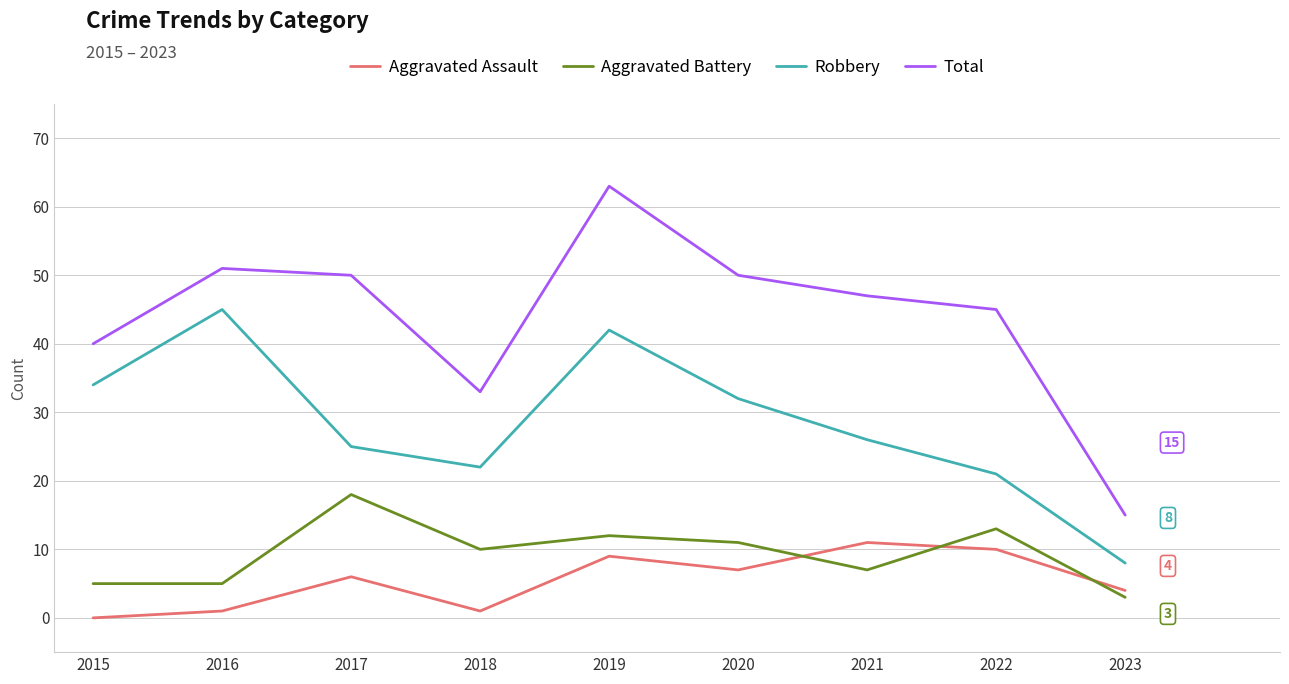

True or false: Aggravated Battery and Total cross at least once.

False